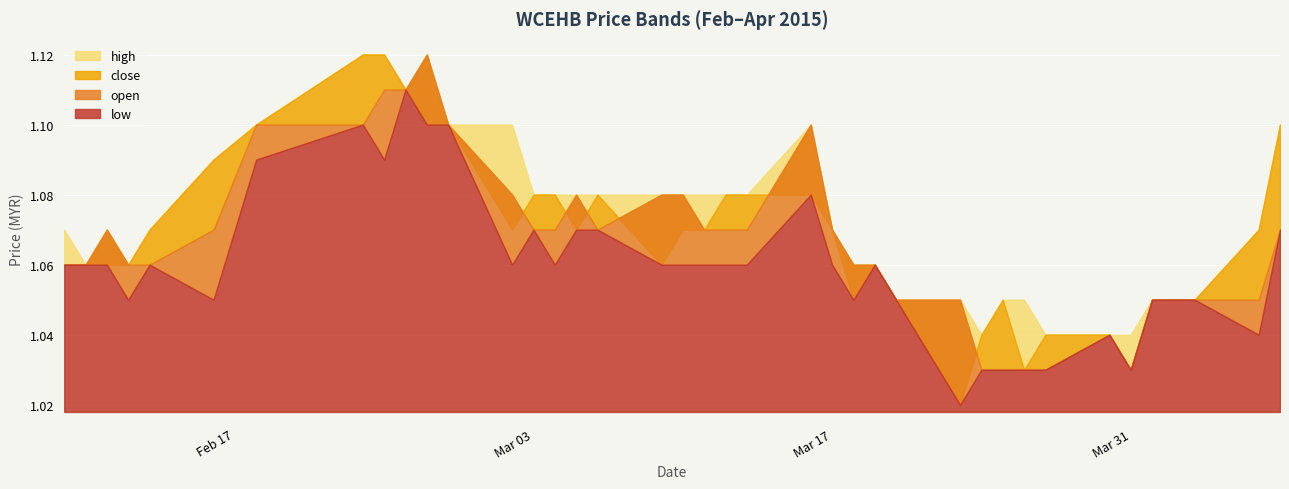

Where is close nearest to the value 1?

2015-03-23